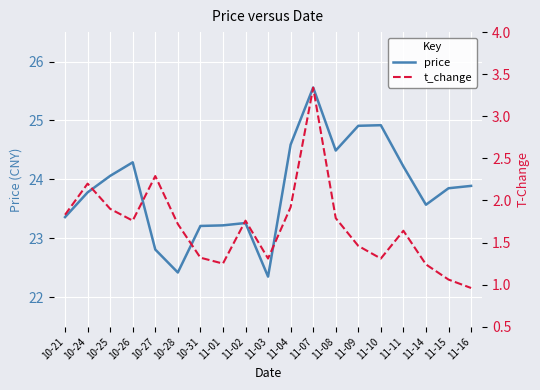

At which label is t_change closest to 2?

11-04